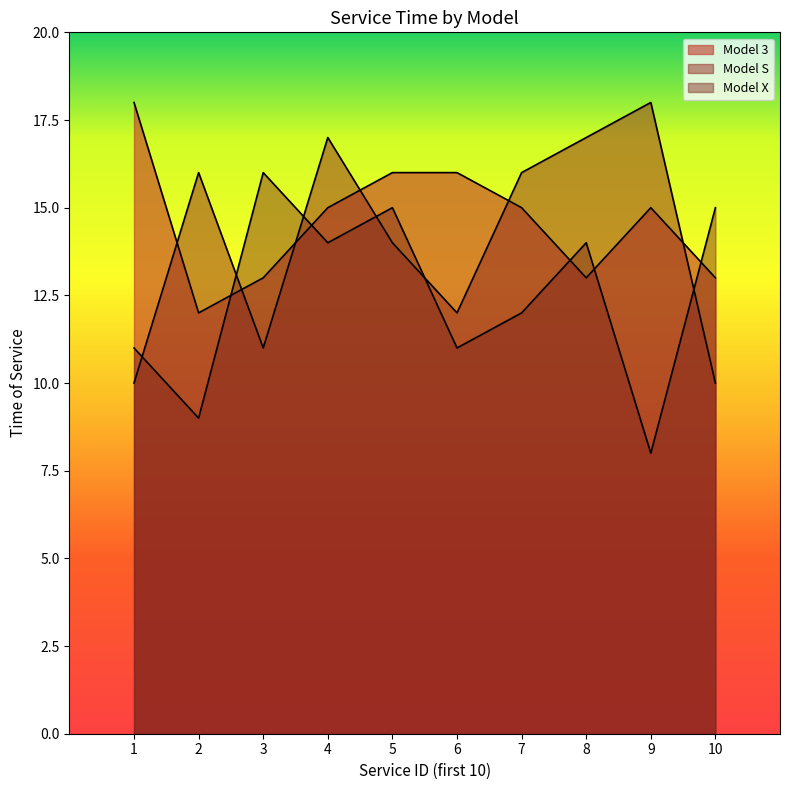

How many lines are shown in the chart?

3